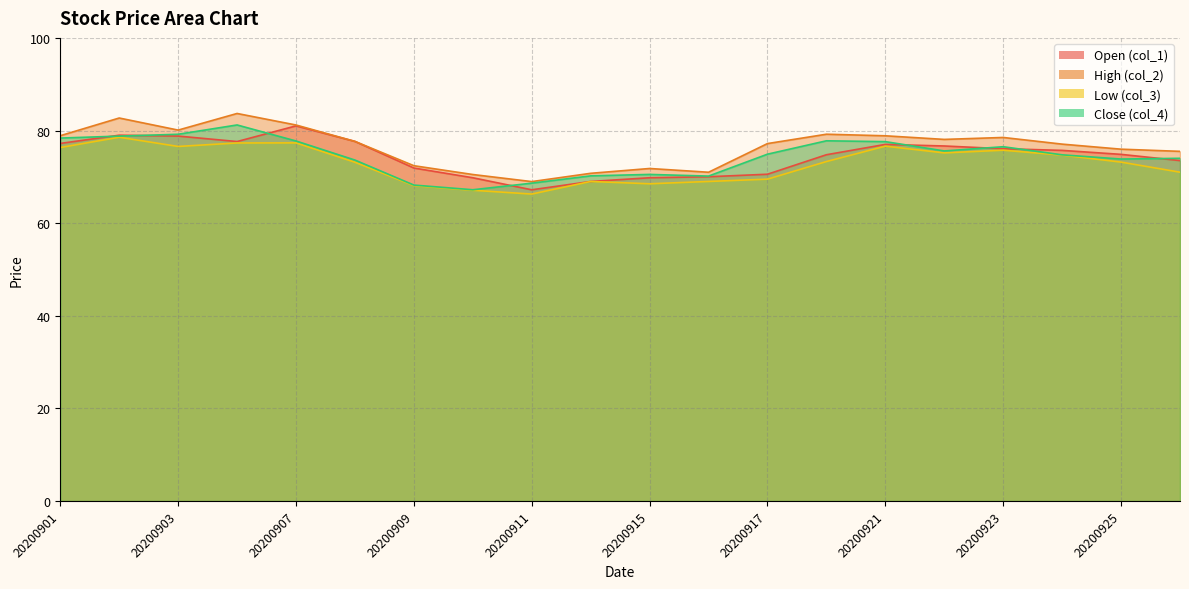

At which category is the sum across all series the highest?

20200904